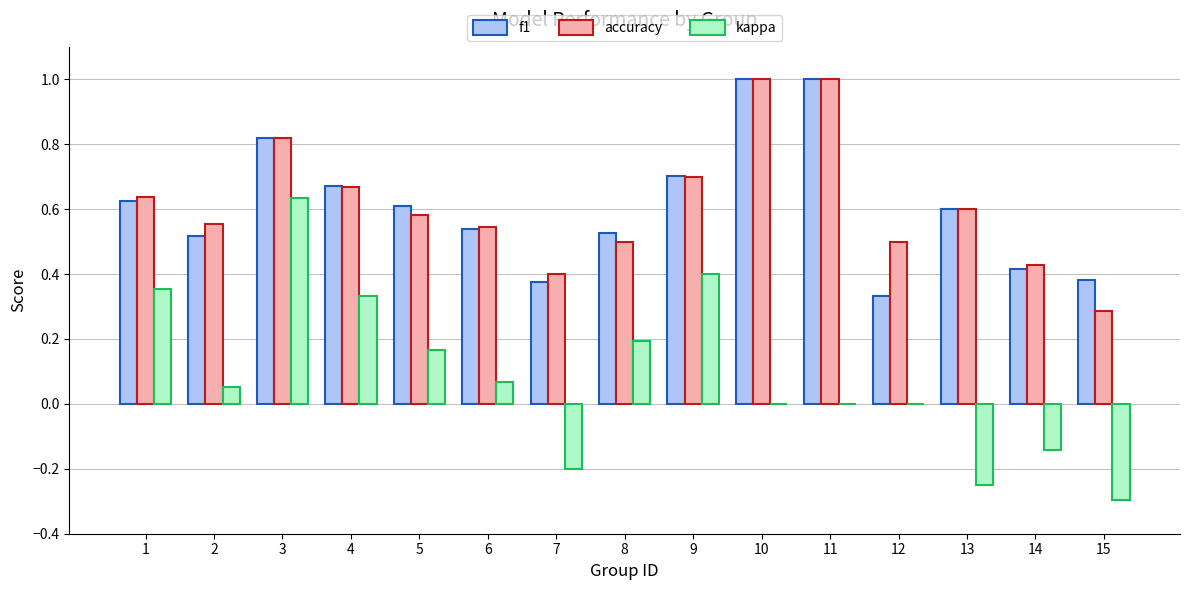

How many groups of bars are there?

15